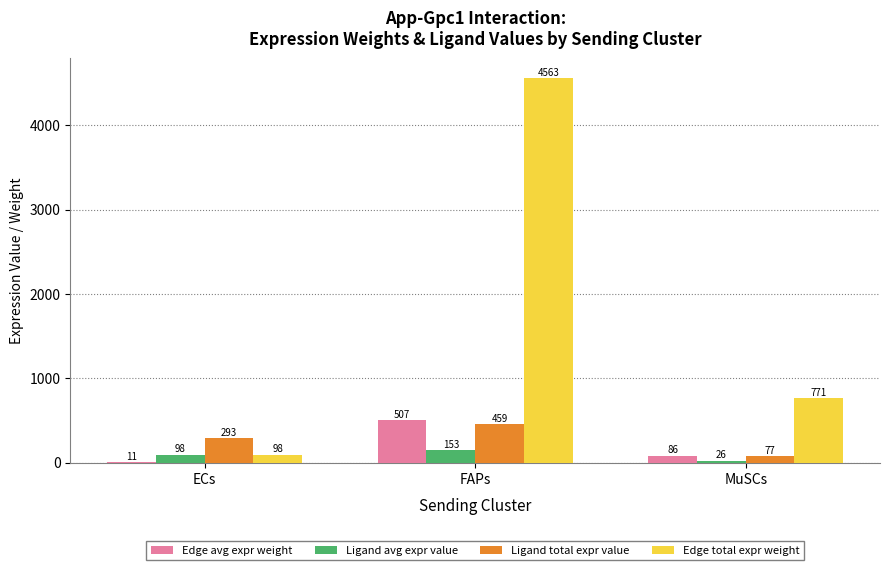

What value does the Edge total expr weight series have at MuSCs?

770.9